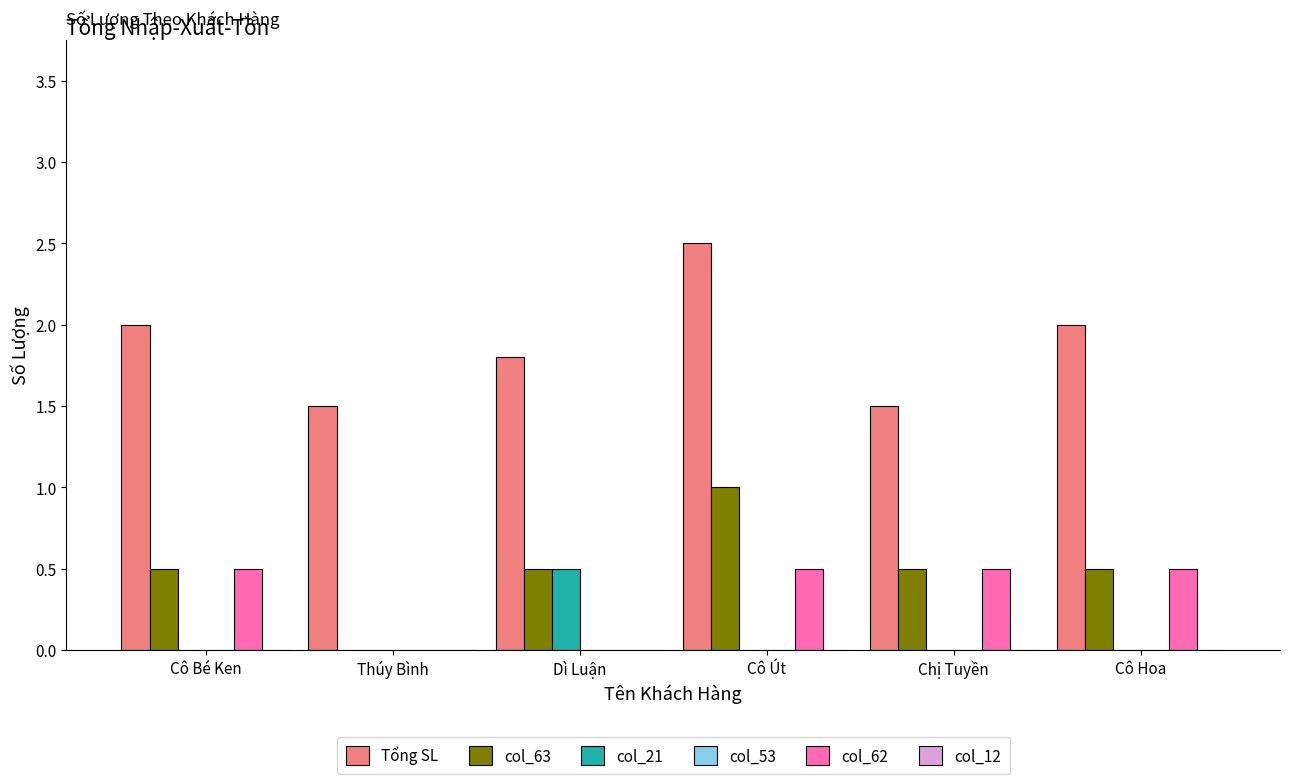

True or false: col_63 has a value of 1.4 at Cô Út.

False